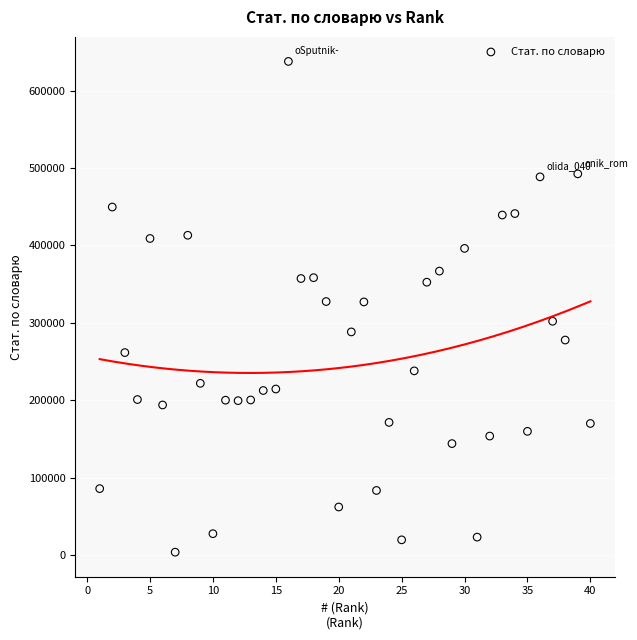

What is the range of Y values (max minus min)?

633379